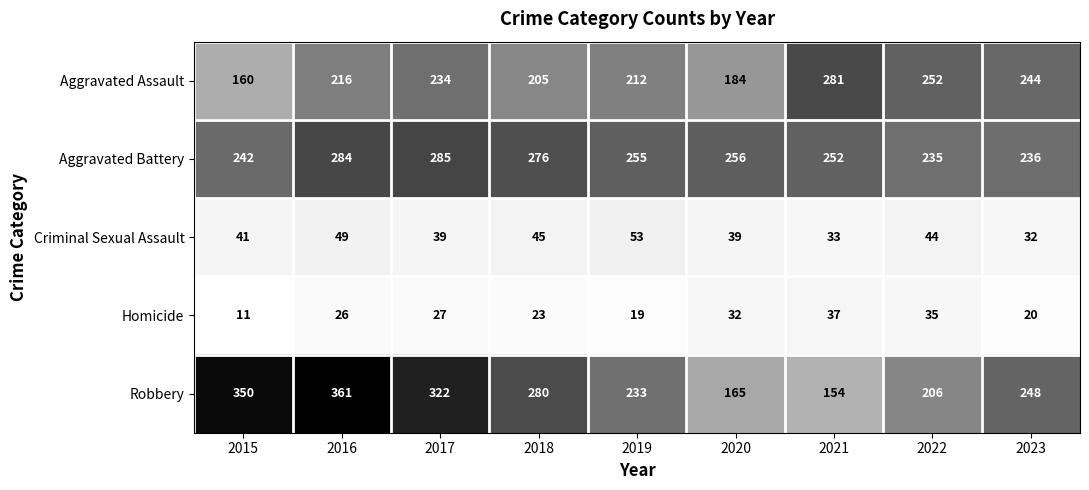

How many distinct data groups are displayed?

5